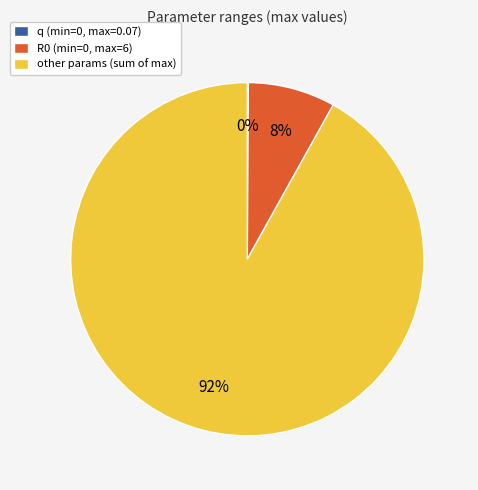

Does R0 (min=0, max=6) represent more than half of the total?

No